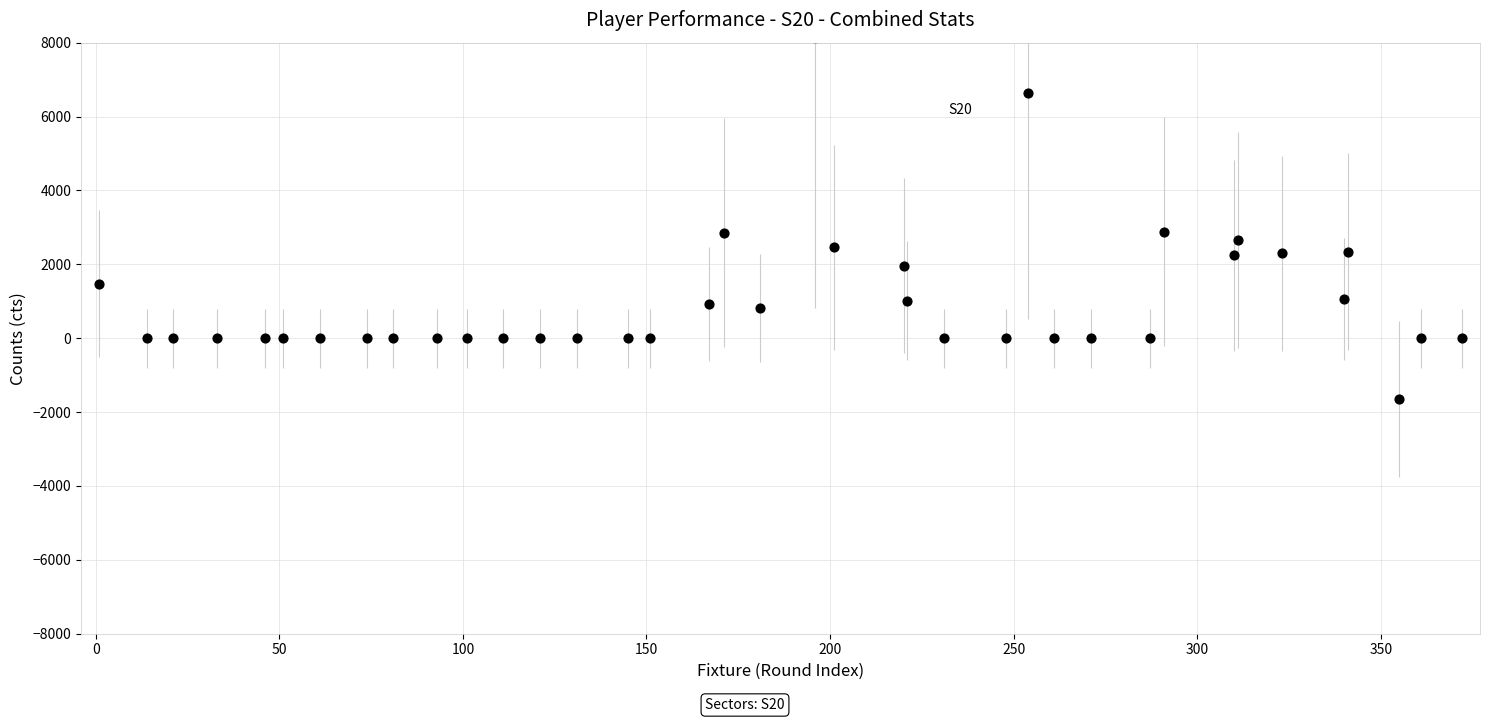

What is the range of Y values (max minus min)?

9760